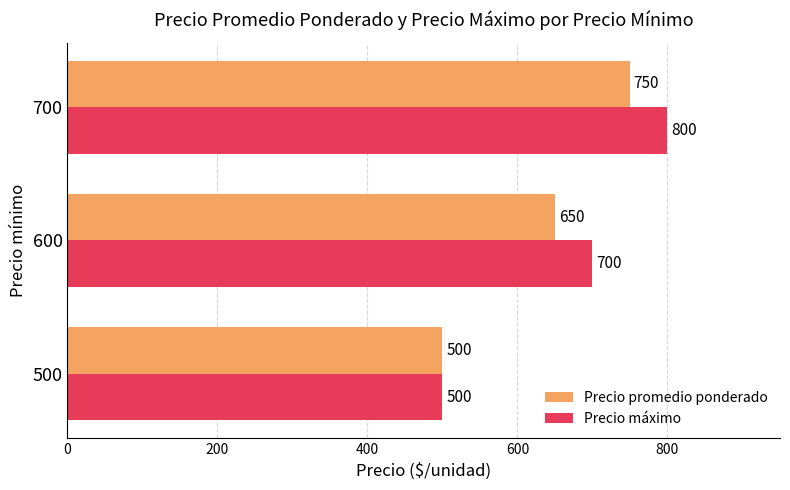

What is the average value of the Precio promedio ponderado series?

633